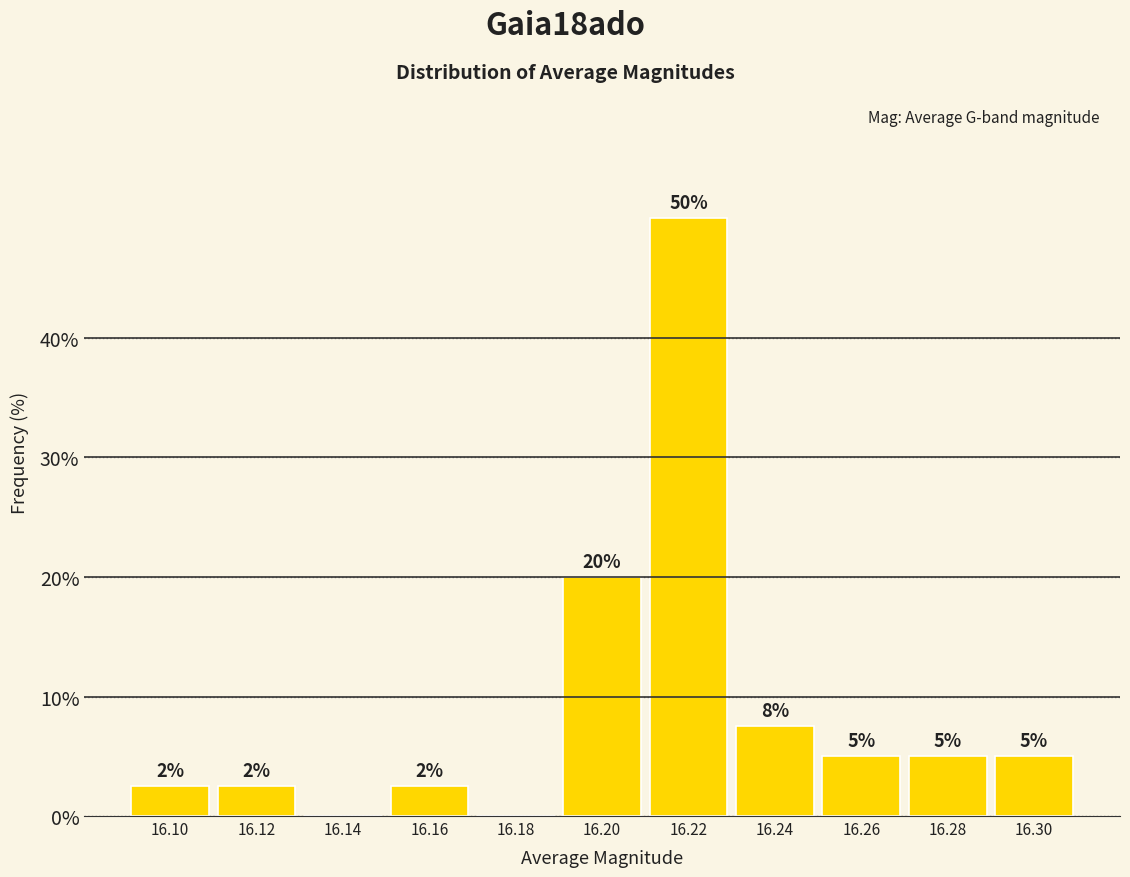

Over which range of the x-axis is the bar tallest?

16.21 to 16.23